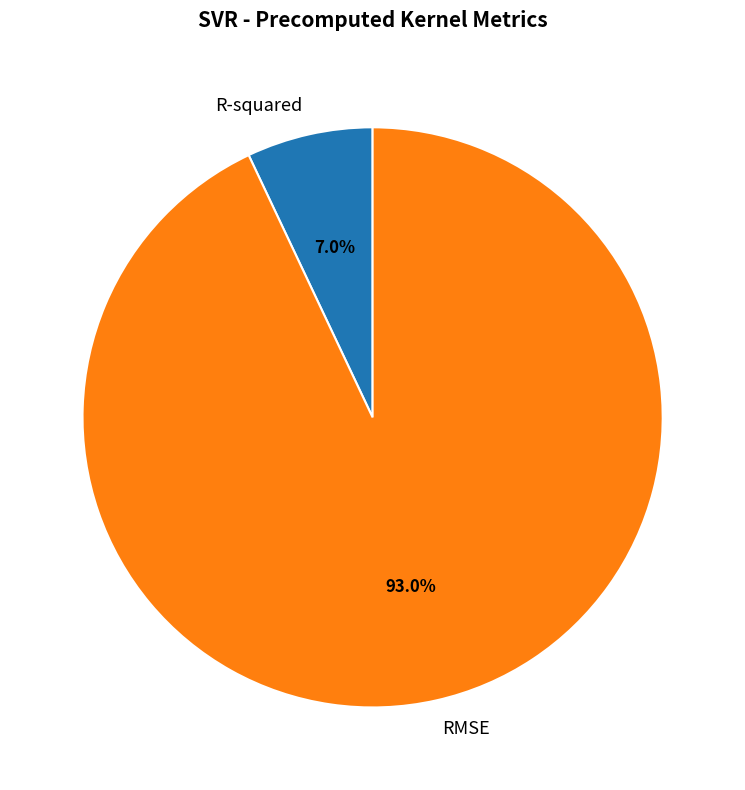

Which has a higher value, RMSE or R-squared?

RMSE